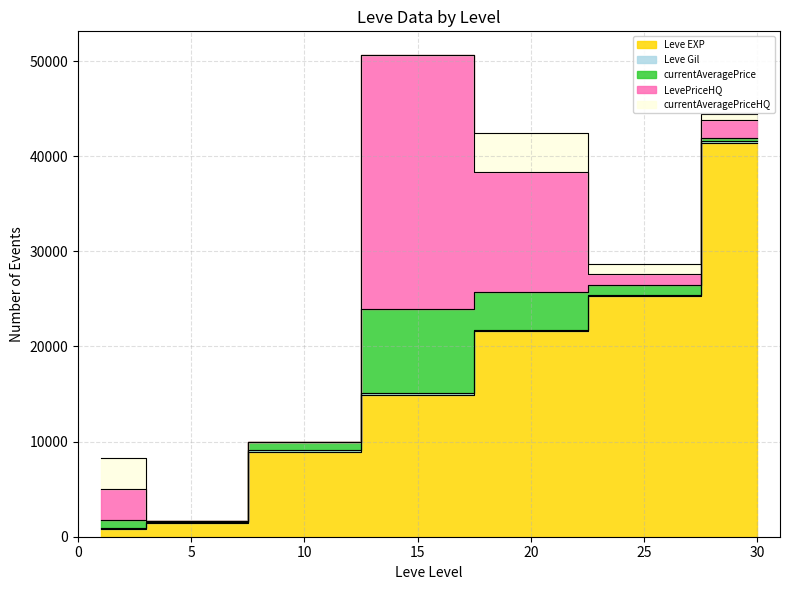

True or false: currentAveragePrice has a value of 797 at 1.

True